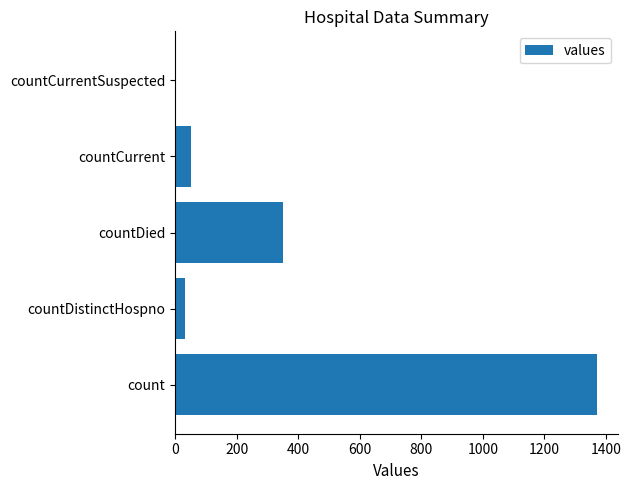

Are the bars horizontal?

Yes